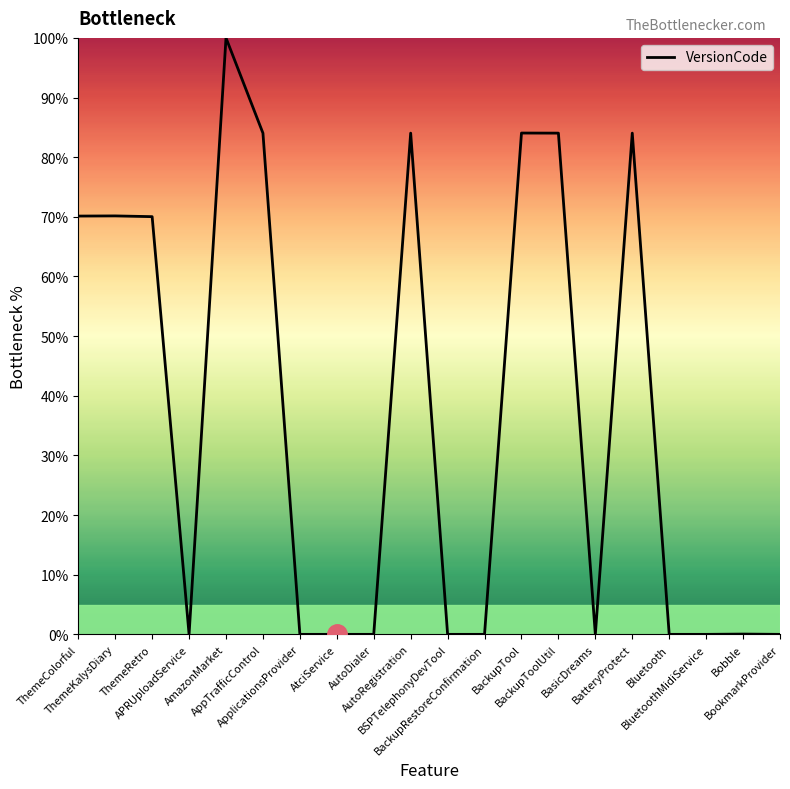

What is the maximum value shown in the chart?

100.0